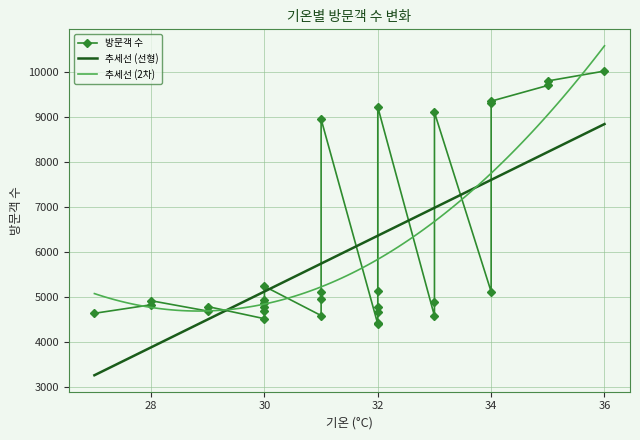

What is the greatest value displayed?

10020